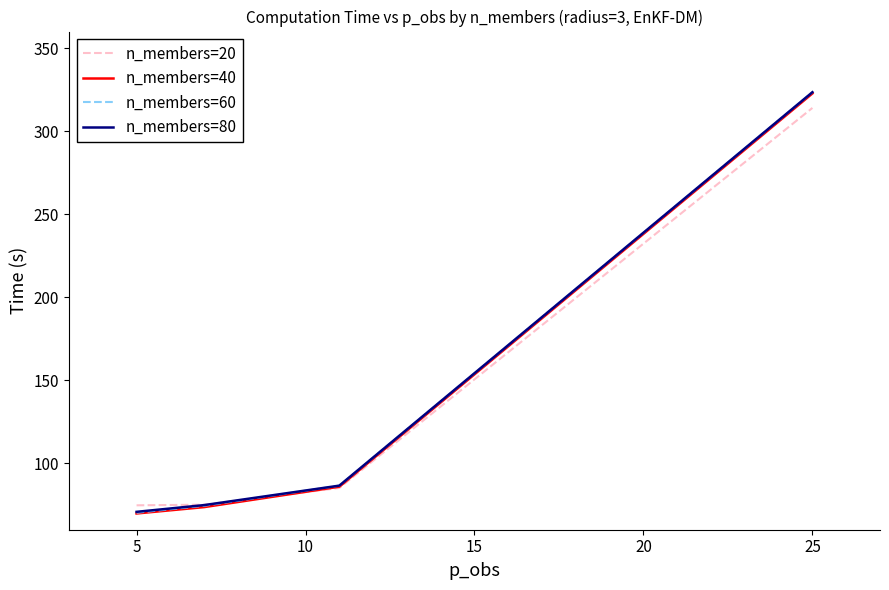

What is the maximum value for n_members=80?

323.5